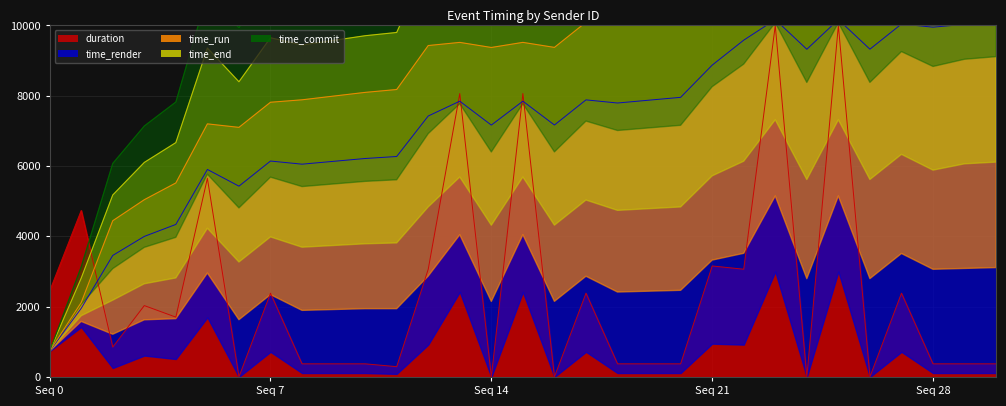

Which series has the widest spread of values?

time_end